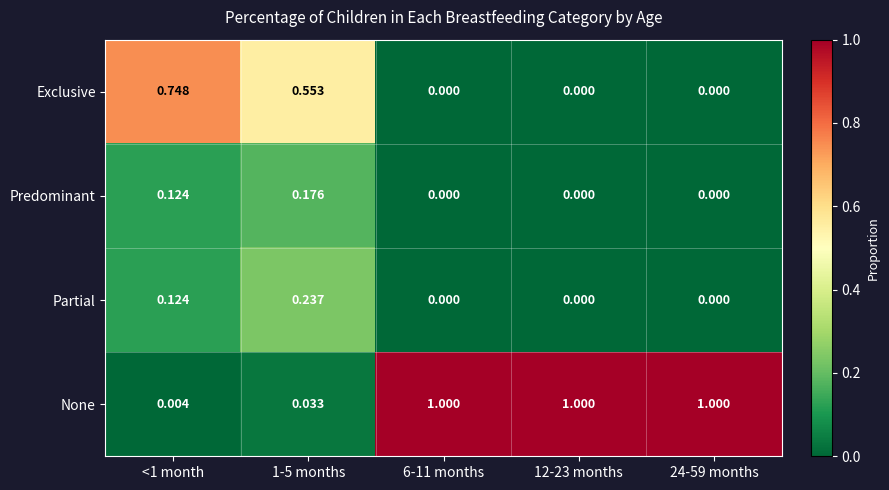

Which series has the largest range (max minus min)?

None